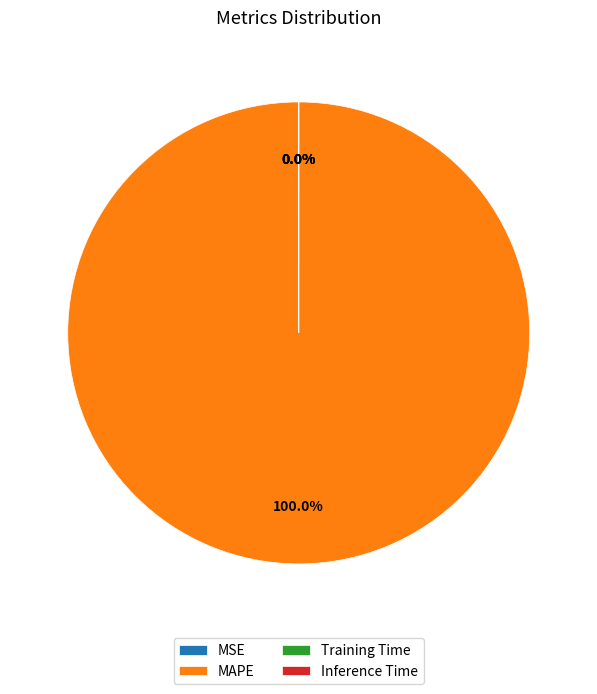

Which slice is the smallest?

MSE